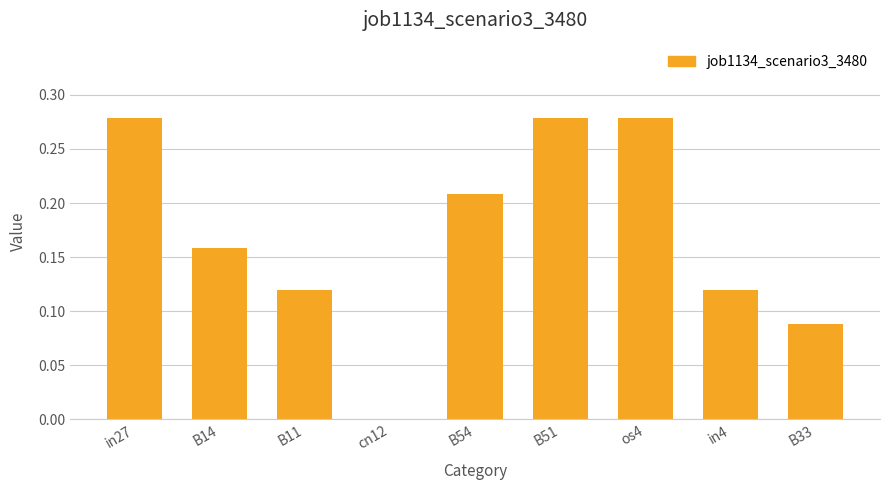

What is the sum of all values?

1.5